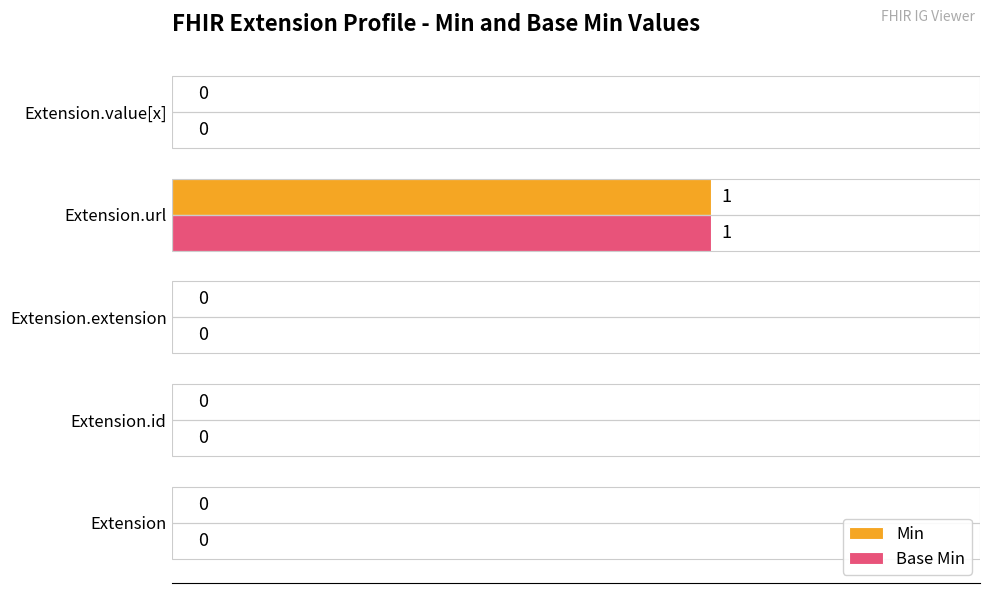

At which category is the sum across all series the highest?

Extension.url